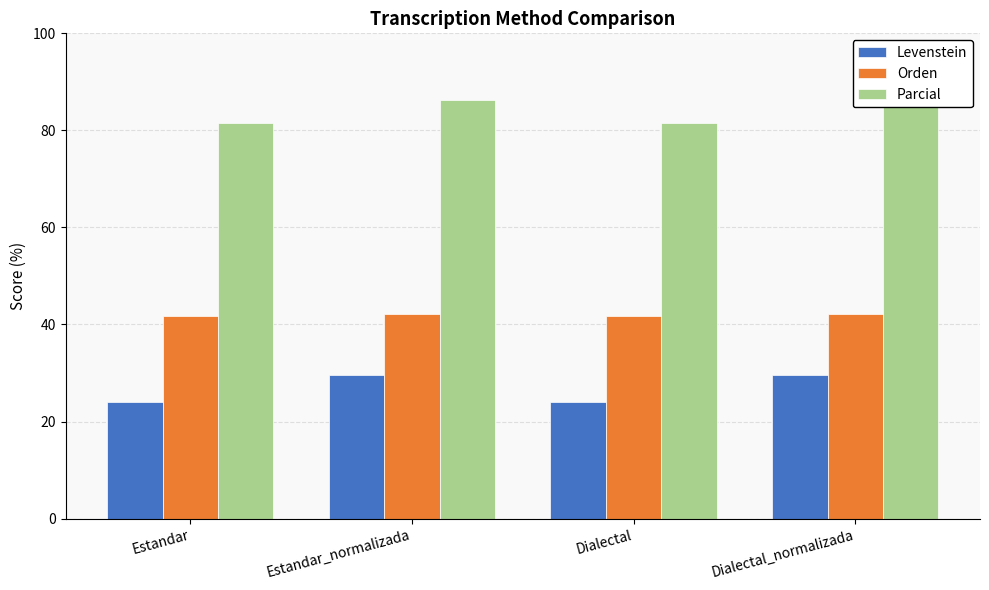

Rank the series by their average value, from highest to lowest.

Parcial, Orden, Levenstein